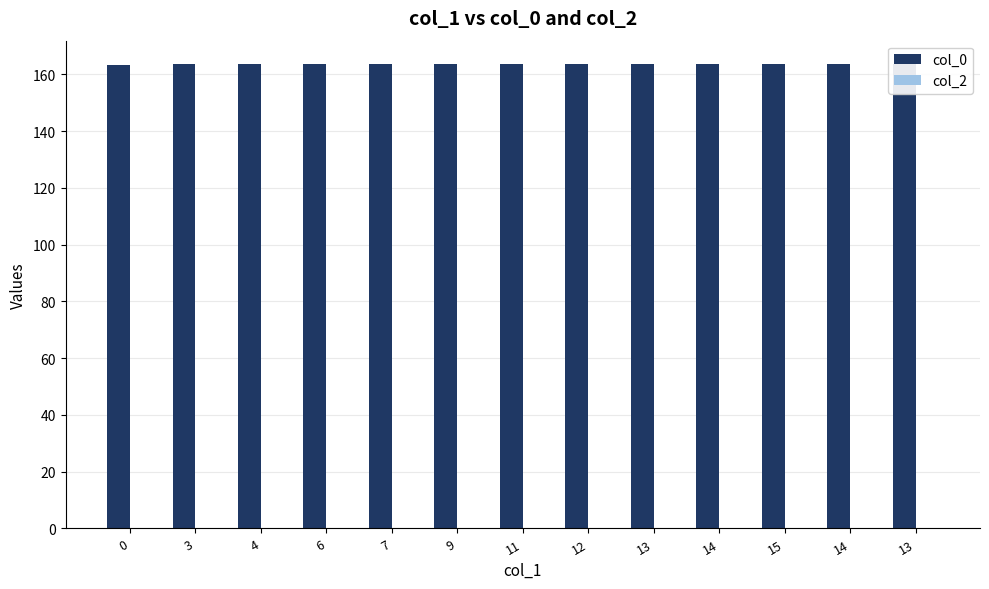

Rank the series by their average value, from highest to lowest.

col_0, col_2